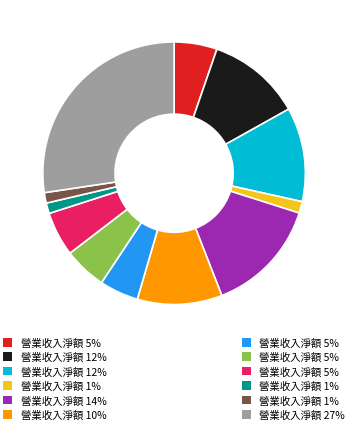

Does any single category account for the majority?

No